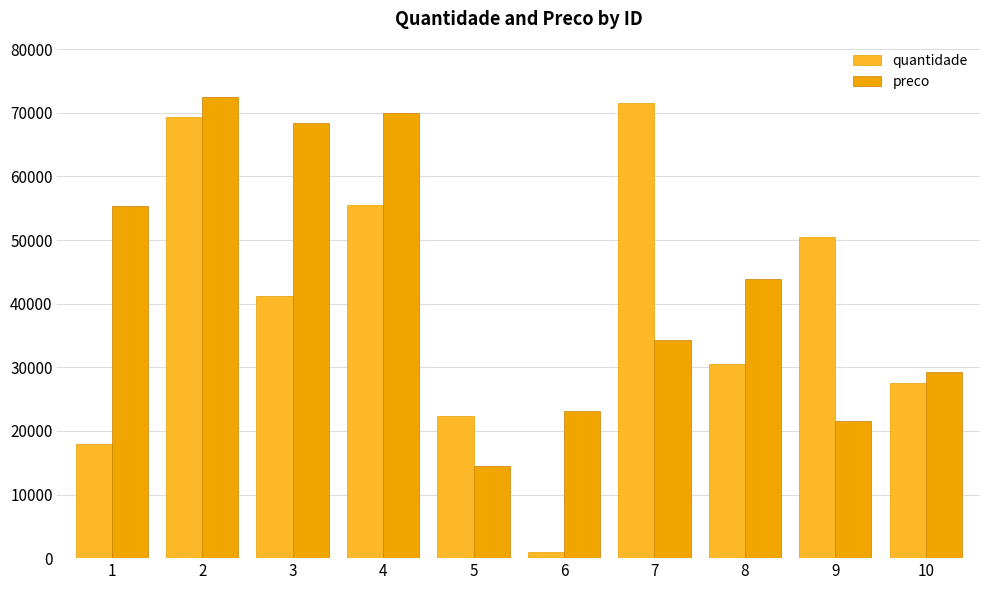

Rank the series by their maximum value, from lowest to highest.

quantidade, preco